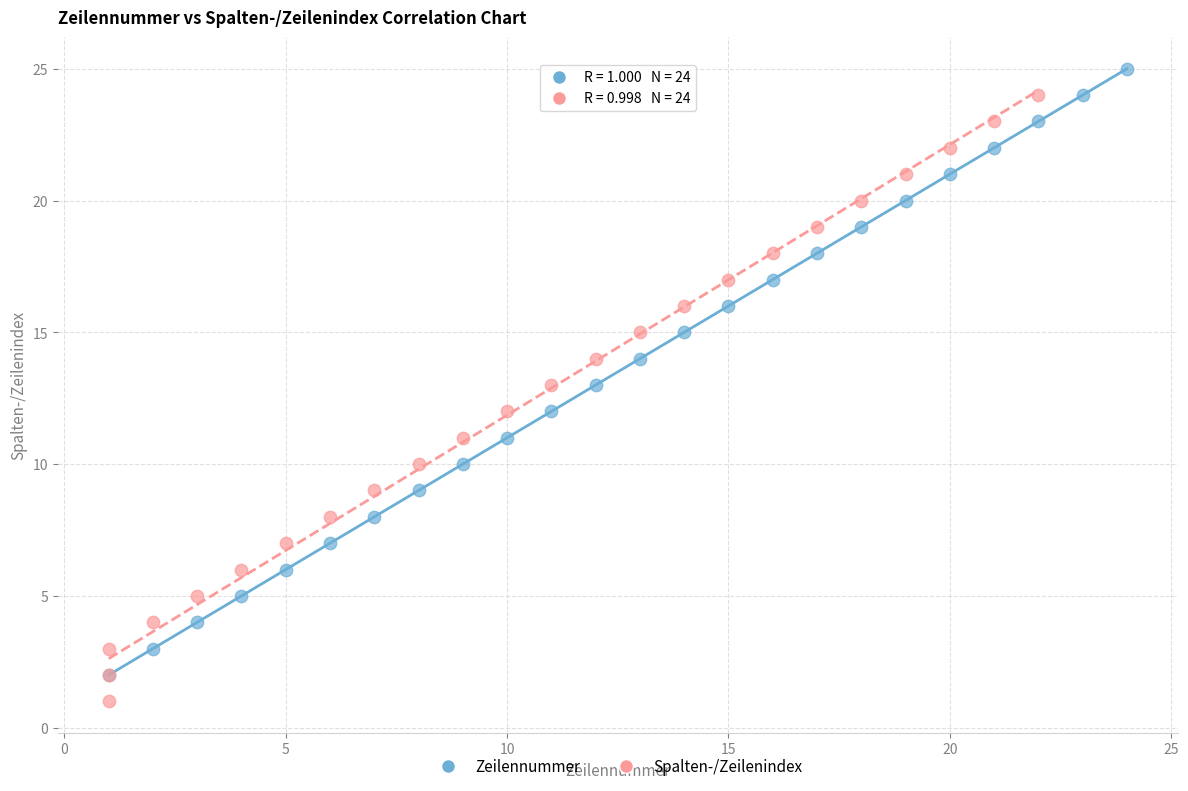

Which series reaches the maximum Y coordinate?

Zeilennummer